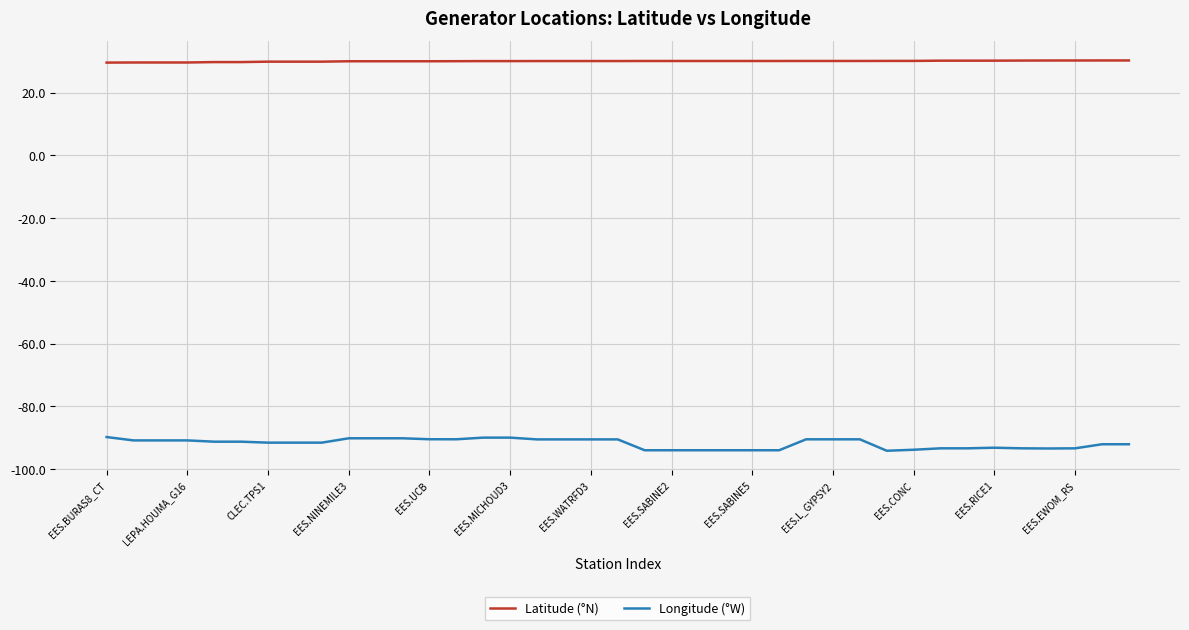

What is the highest value of the Latitude (°N) series?

30.2